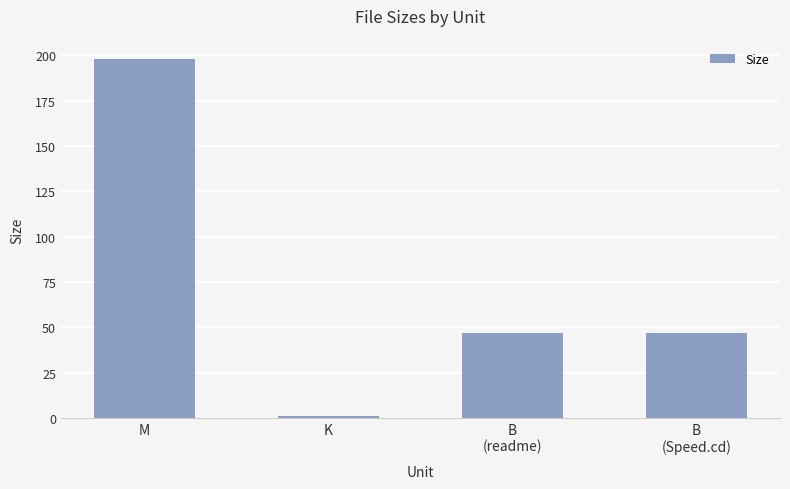

True or false: the data shows 325.1 at M.

False